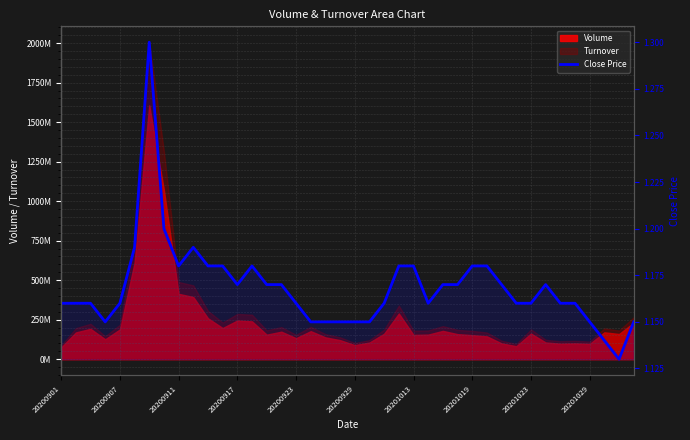

How many lines are shown in the chart?

1